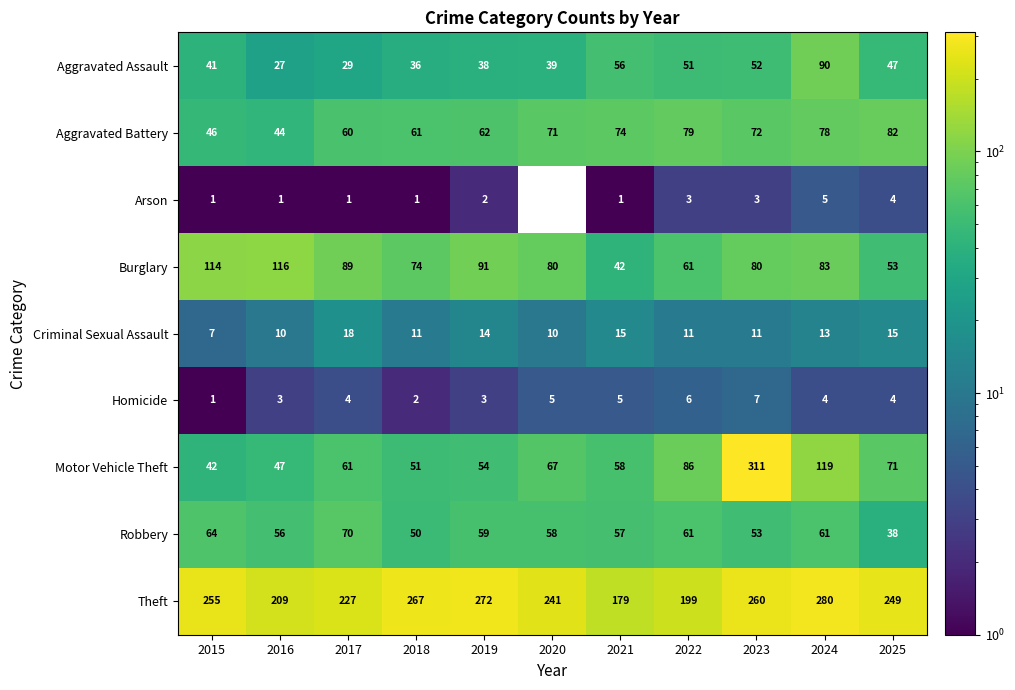

The Aggravated Battery series shows 51 at 2022. True or false?

False